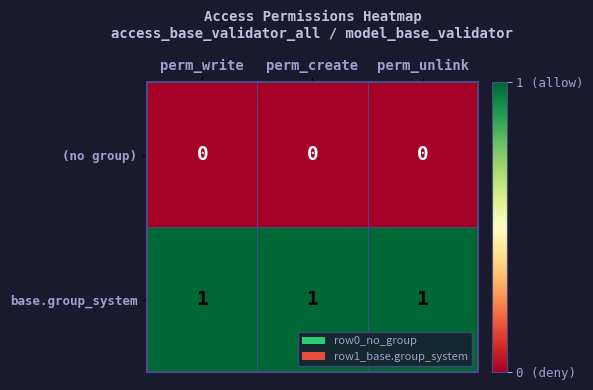

The value of (no group) at perm_create is 0. True or false?

True